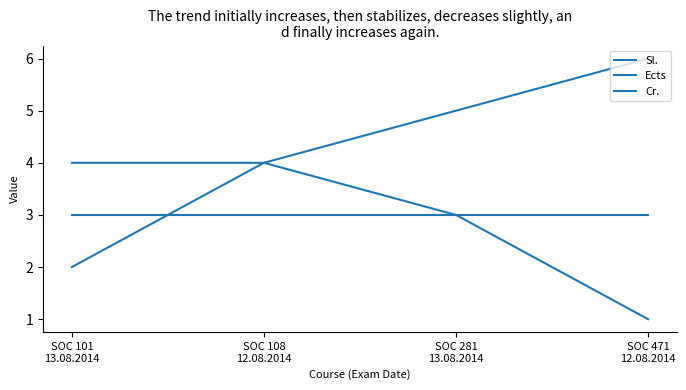

Between SOC 281
13.08.2014 and SOC 108
12.08.2014, which is larger?

SOC 108
12.08.2014